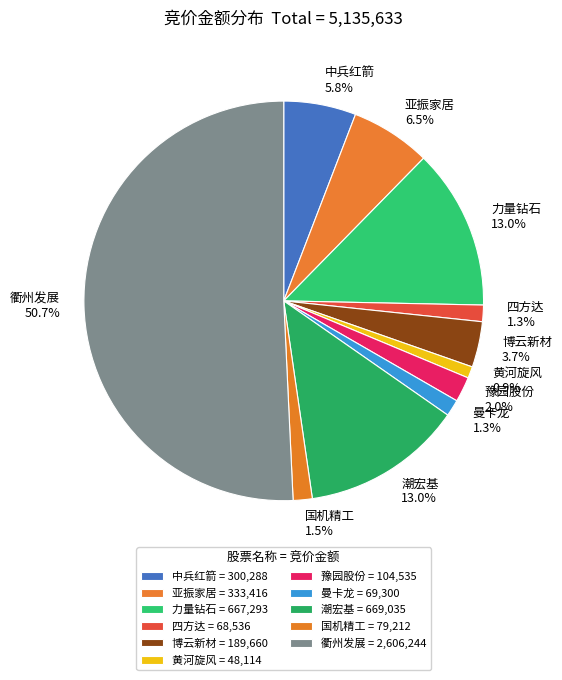

What percentage is NOT represented by 四方达 1.3%?

98.7%